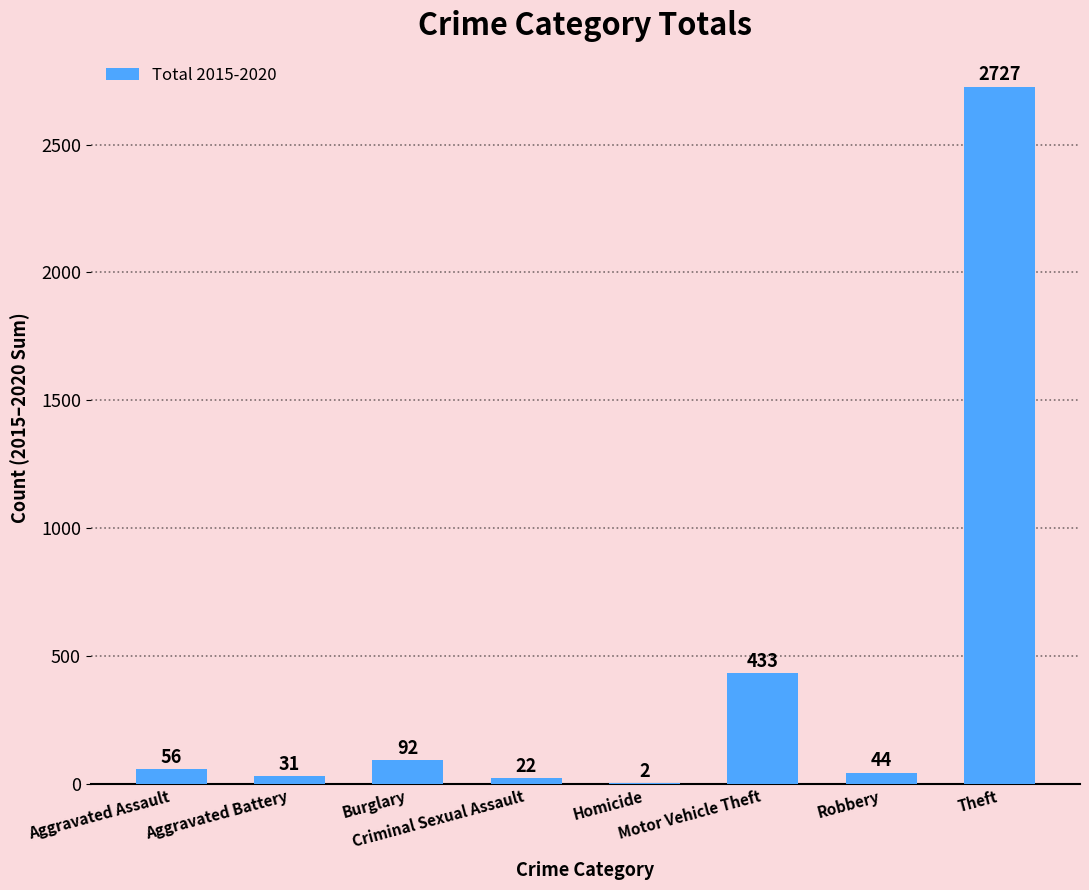

The chart shows a value of 31 at Aggravated Battery. True or false?

True